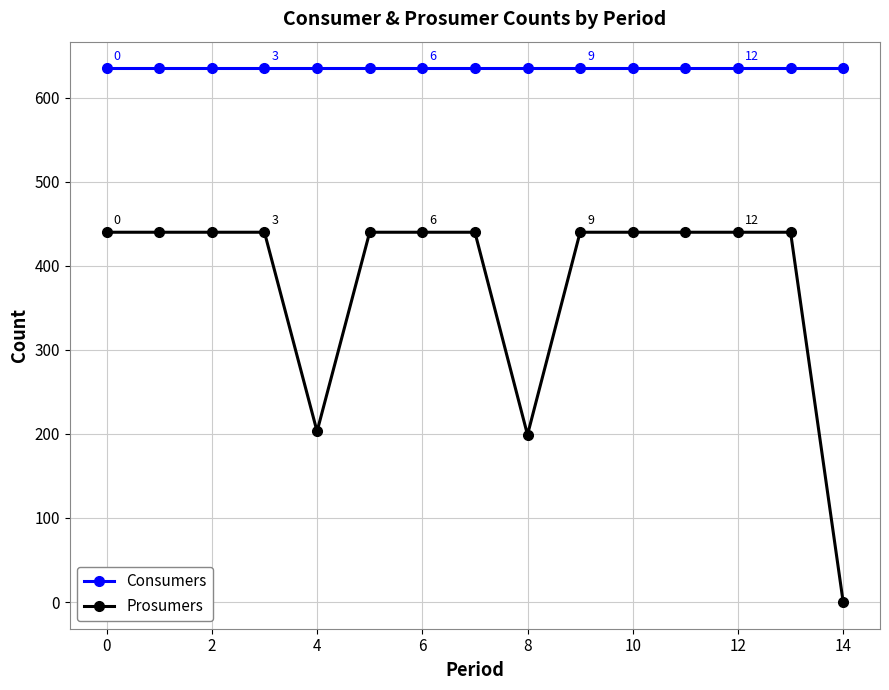

At how many categories does at least one series exceed 202?

15